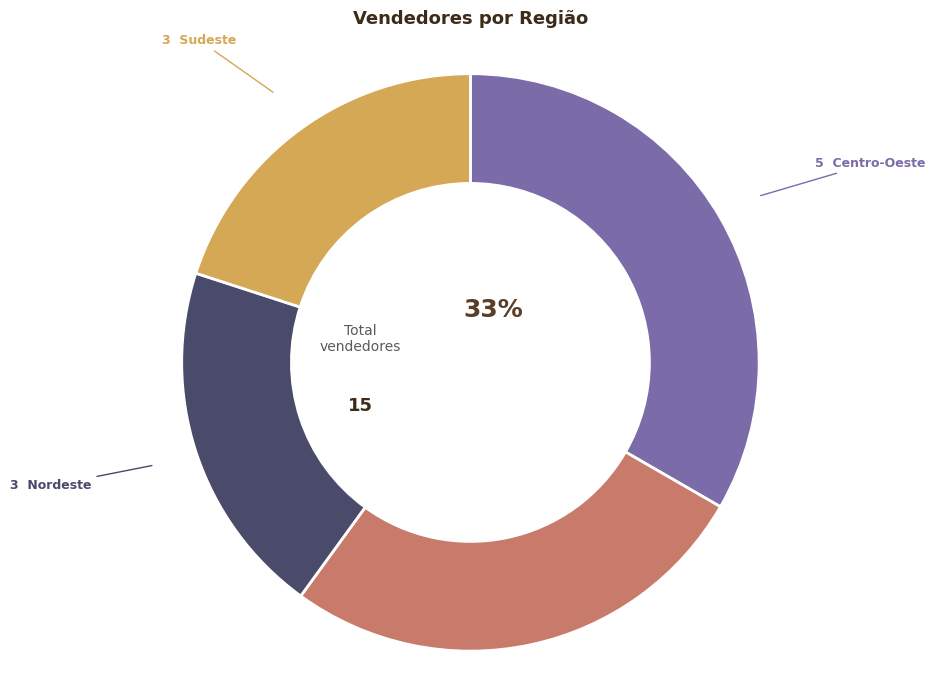

Does any single category account for the majority?

No